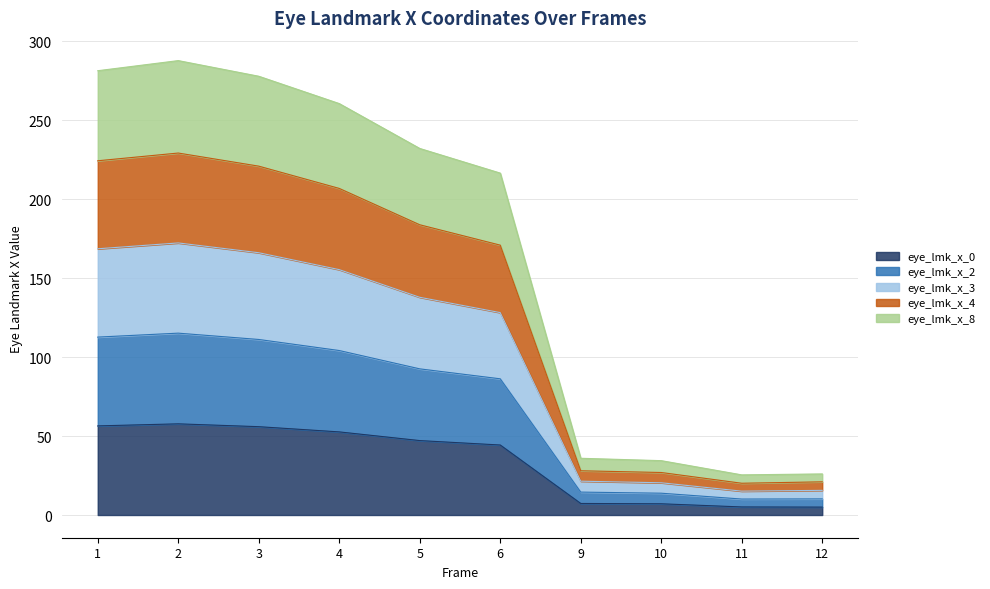

What is the maximum value for eye_lmk_x_0?

57.7